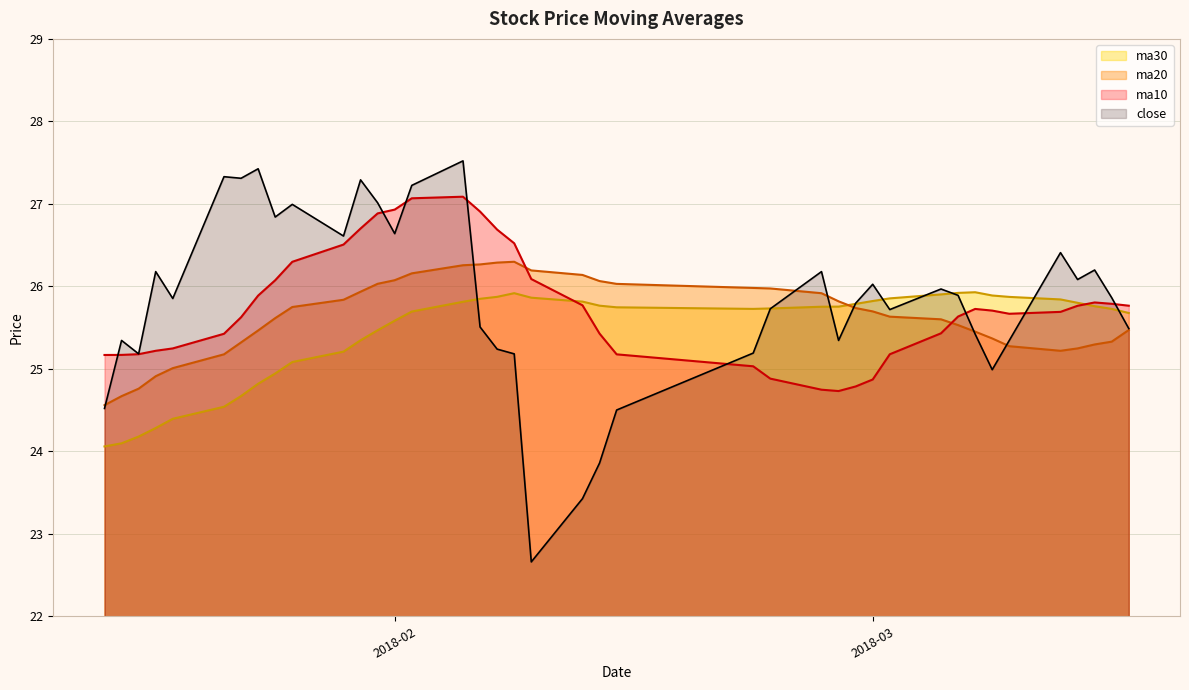

How many values in the ma30 series are below 25?

9